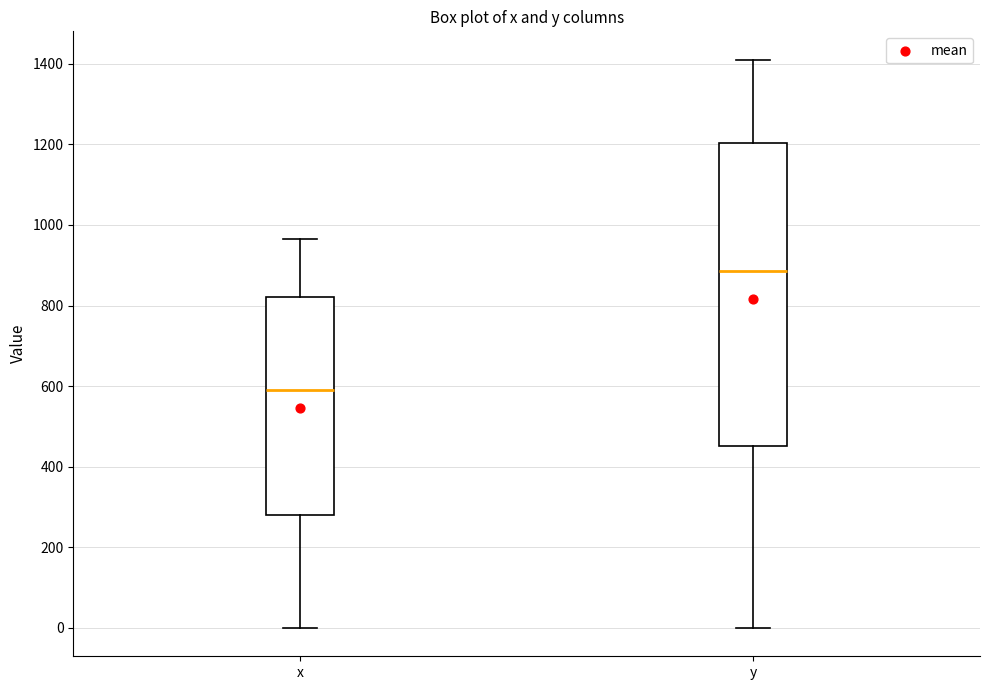

Reading left to right, read every box against the y-axis: the position of its median line, the range the box covers, and the ends of its whiskers. The values are not printed on the chart, so give them approximately, as read against the axis.

x: median 580, box 280 to 820, whiskers 0 to 960
y: median 880, box 460 to 1200, whiskers 0 to 1420